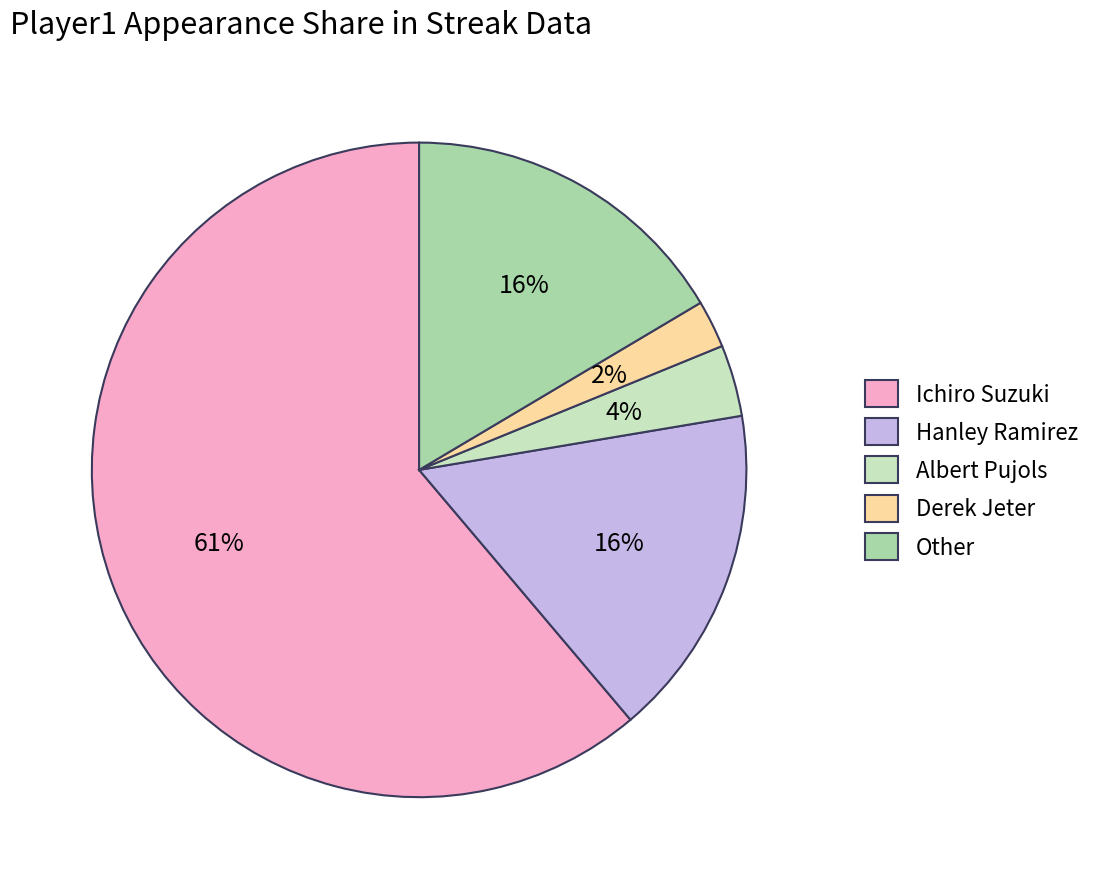

Combined, do Derek Jeter and Albert Pujols account for over 50%?

No